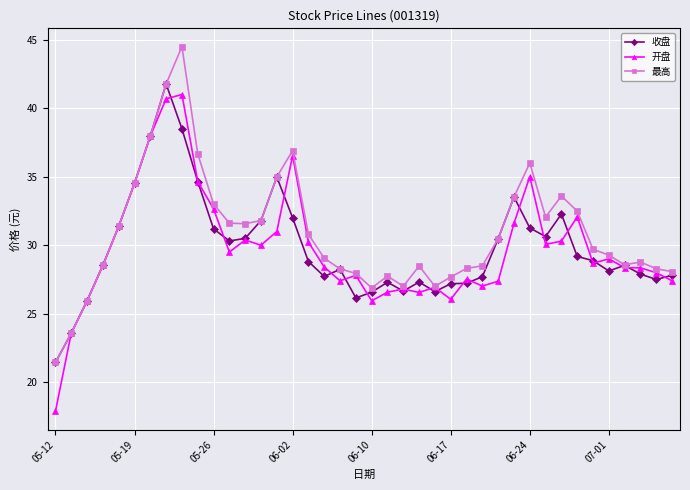

How many lines are shown in the chart?

3